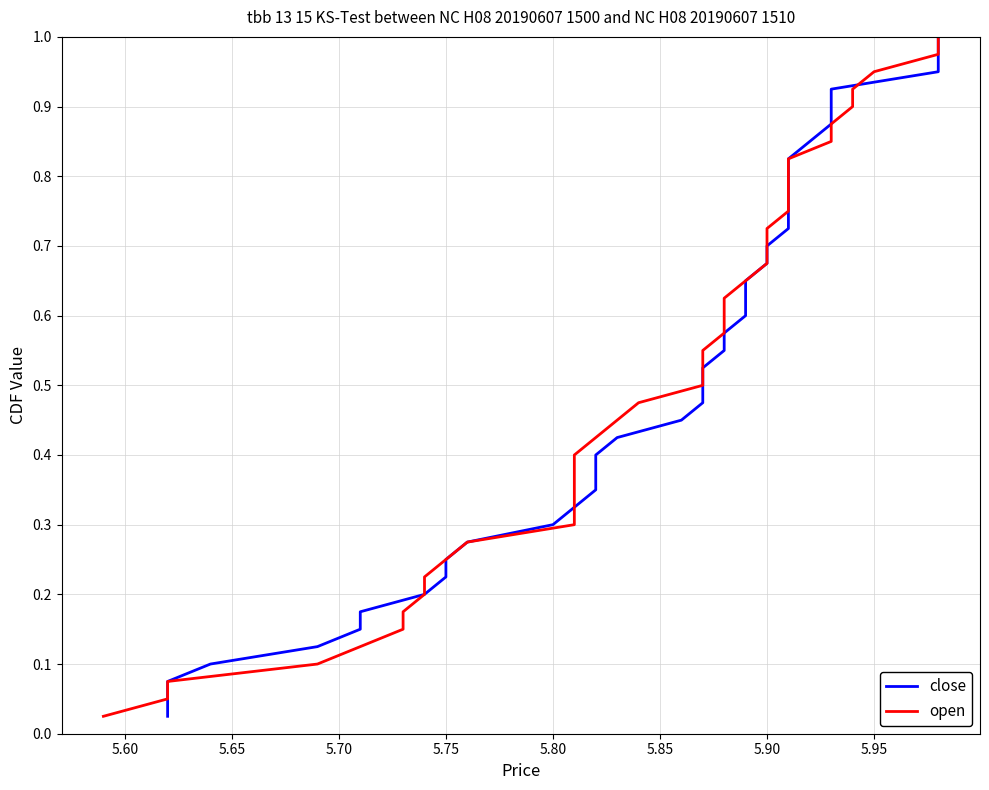

Count the number of data series in this chart.

2